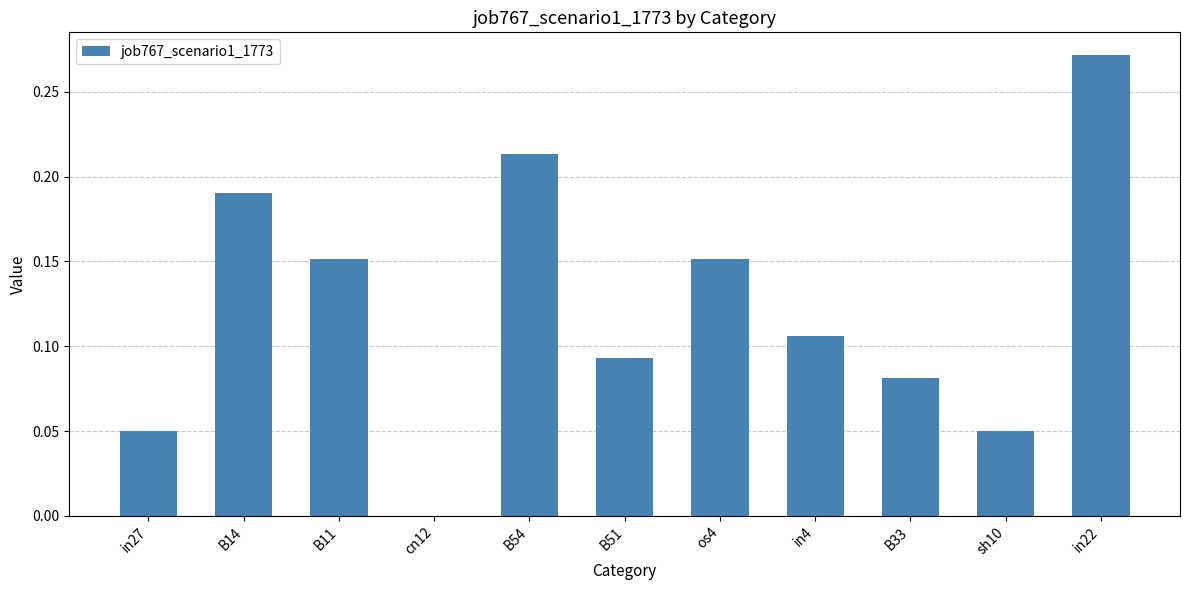

What is the sum of all values?

1.4